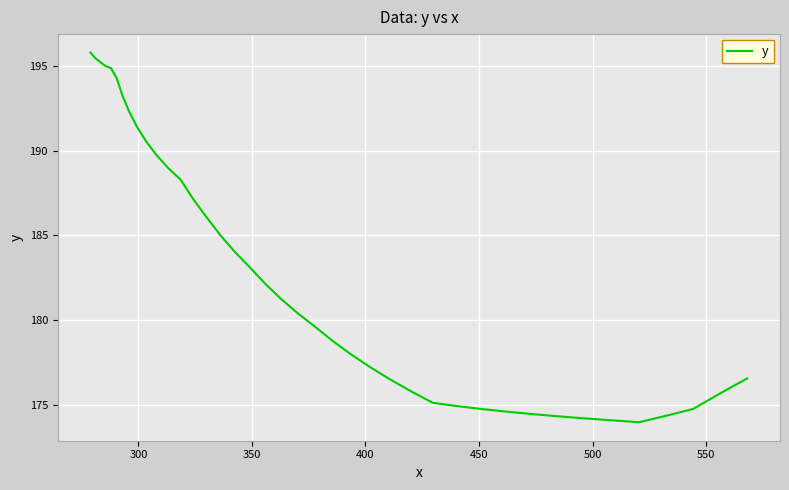

What is the difference between the second highest and minimum values?

21.5